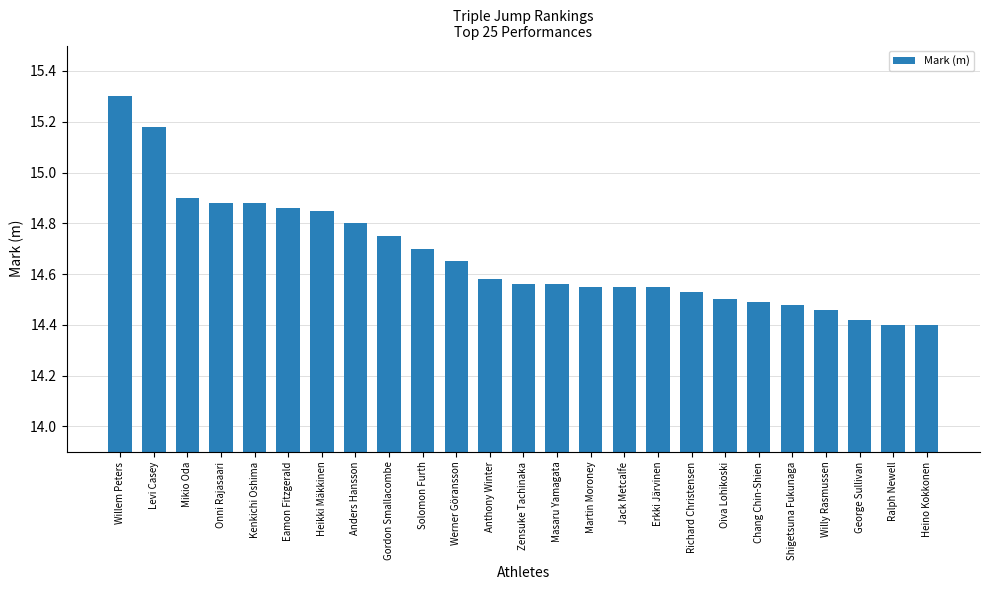

What is the maximum value shown in the chart?

15.3